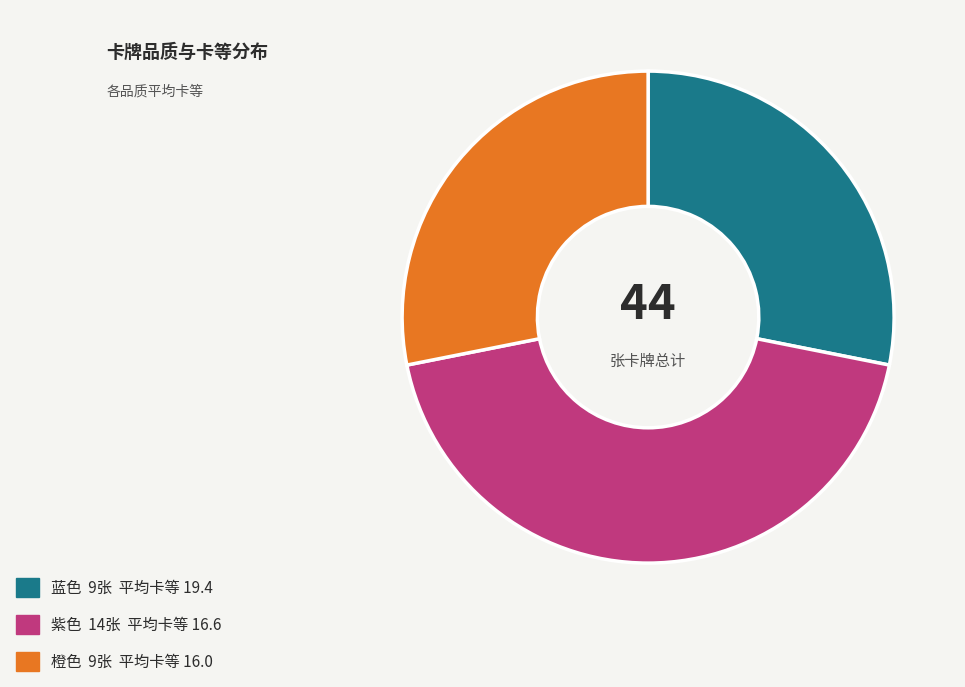

The 蓝色 9张 平均卡等 19.4 slice represents 40% of the pie. True or false?

False